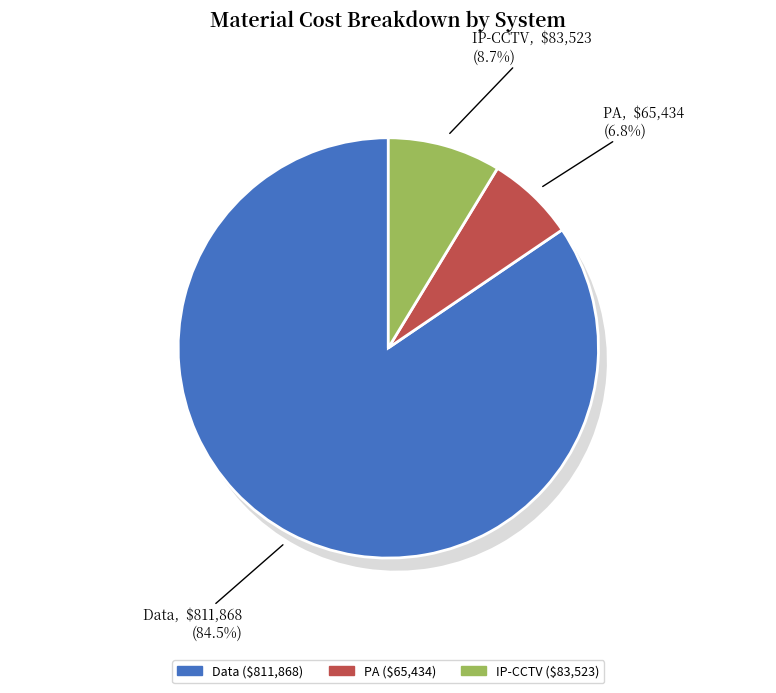

How many segments does this pie chart have?

3